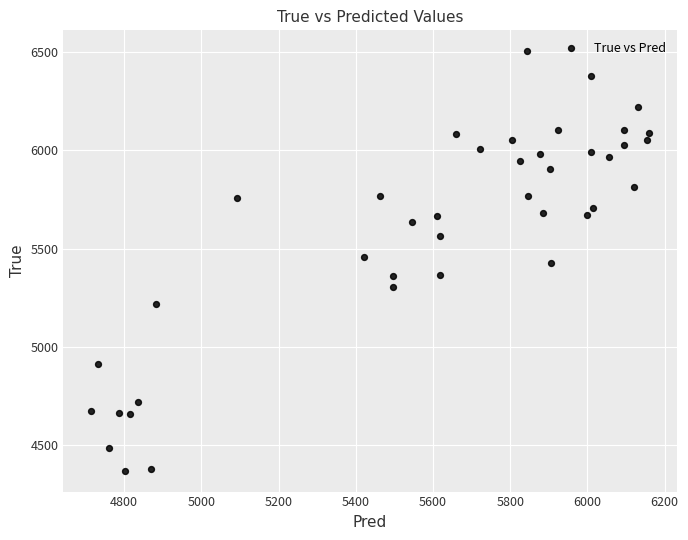

What is the range of Y values (max minus min)?

2136